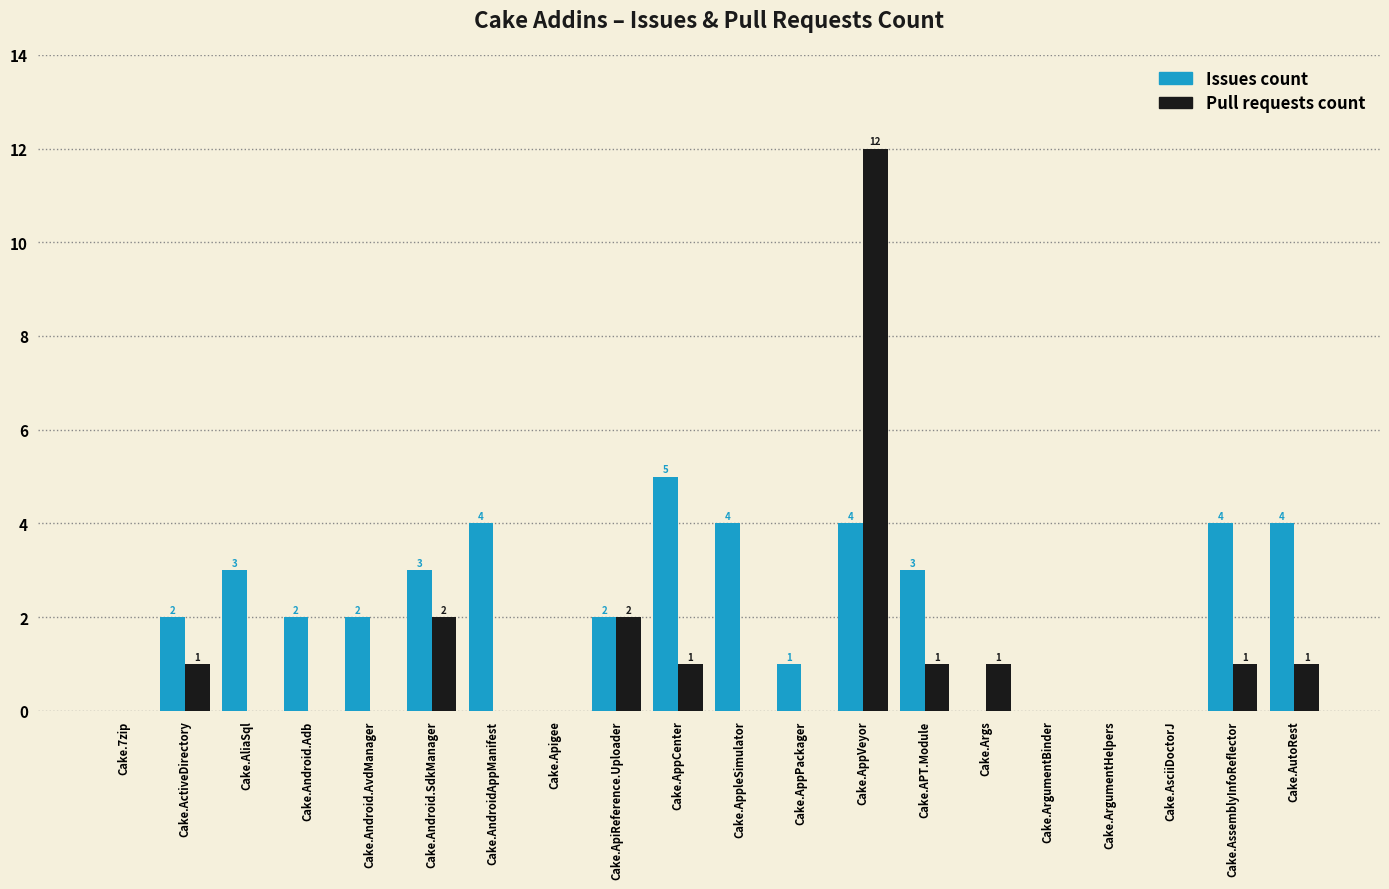

Read the Issues count value at Cake.Android.AvdManager.

2